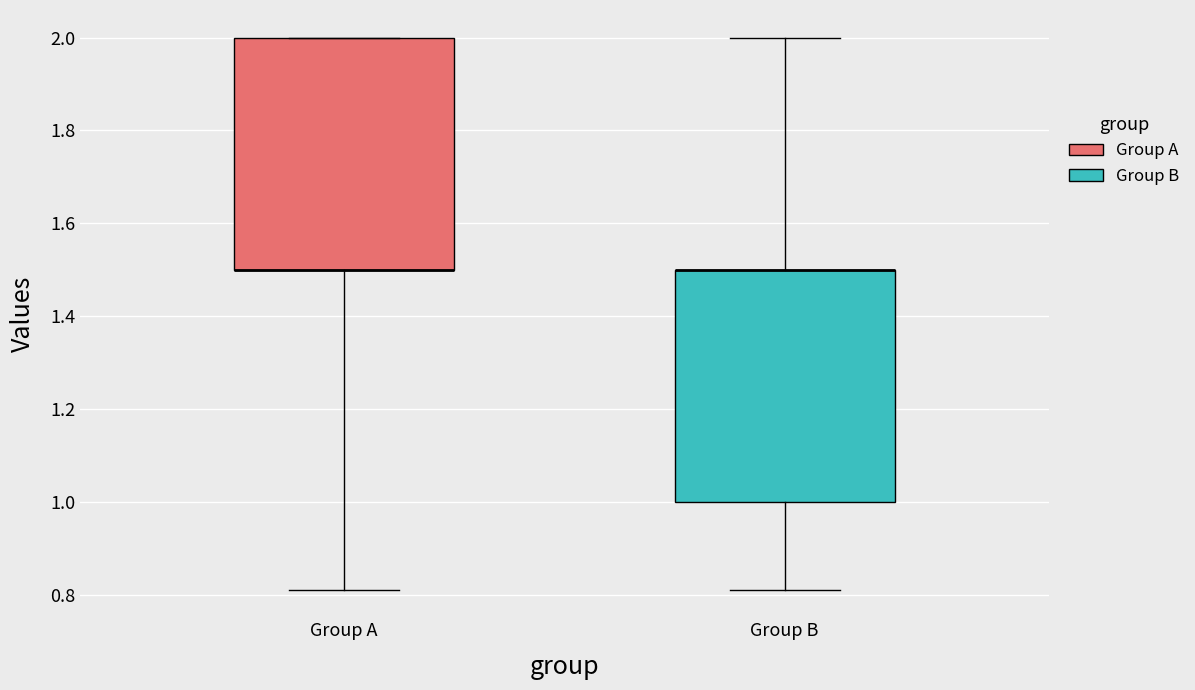

Where does the lower whisker of the box for Group A end on the y-axis? The values are not printed on the chart, so give them approximately, as read against the axis.

0.82